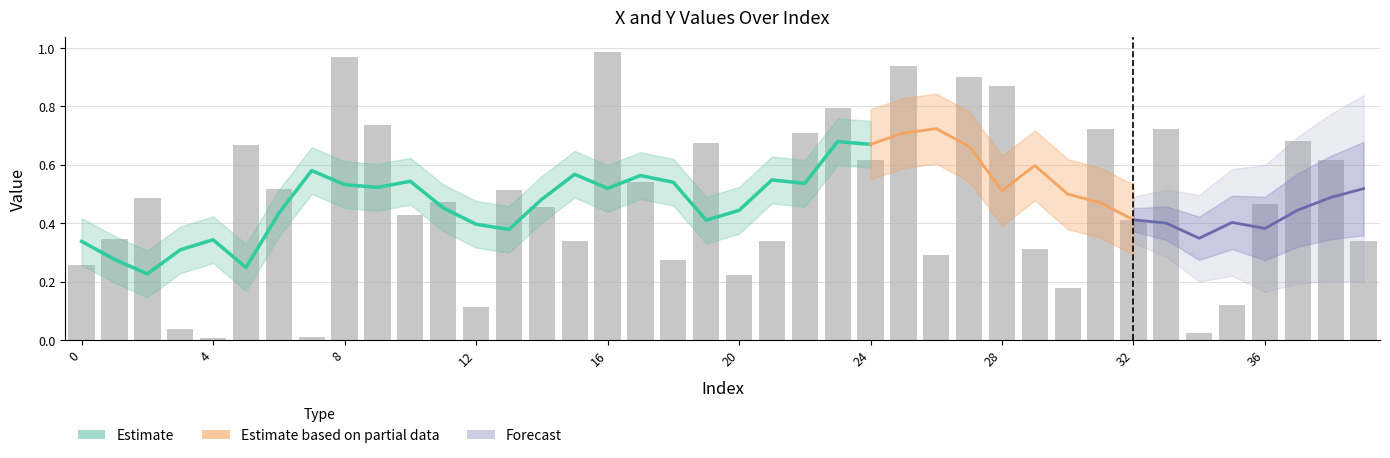

What is the difference between the maximum and minimum values?

1.0